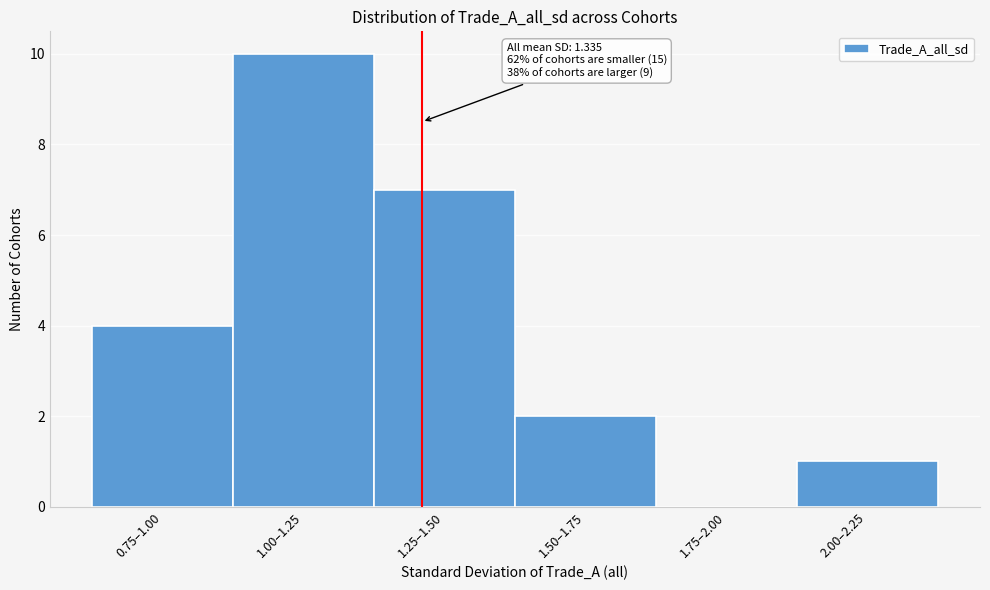

Reading right to left, extract all data points from this chart.

2.00–2.25=1	1.75–2.00=0	1.50–1.75=2	1.25–1.50=7	1.00–1.25=10	0.75–1.00=4